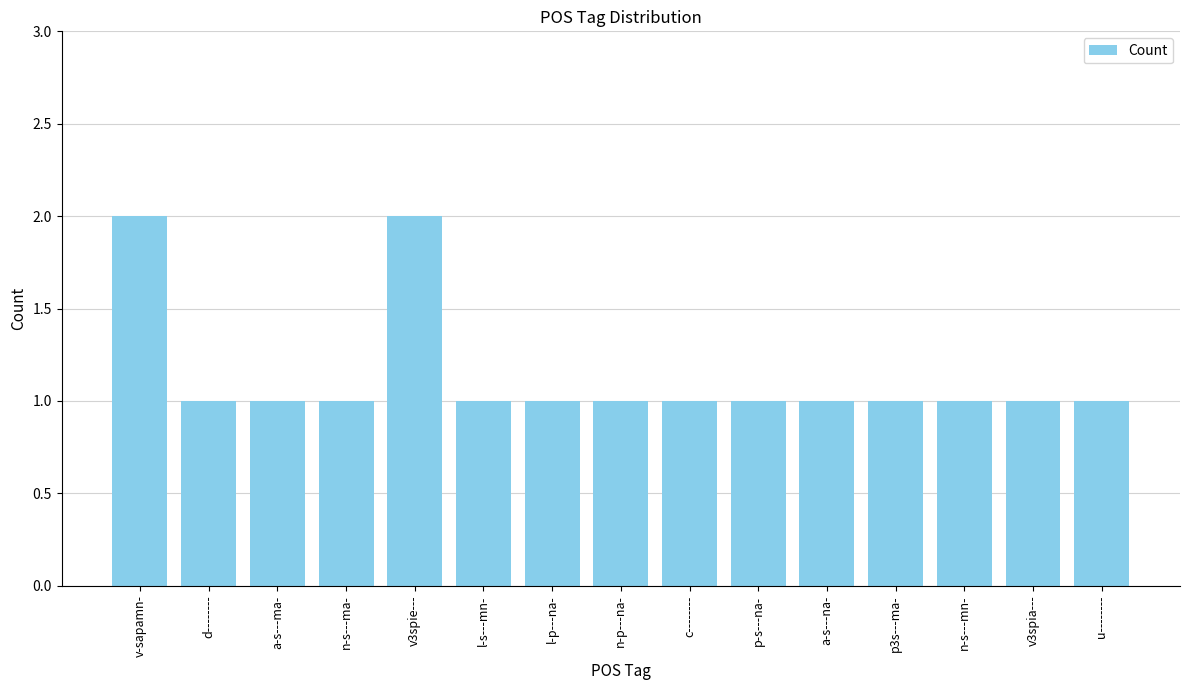

What position from the left is p3s---ma-?

12